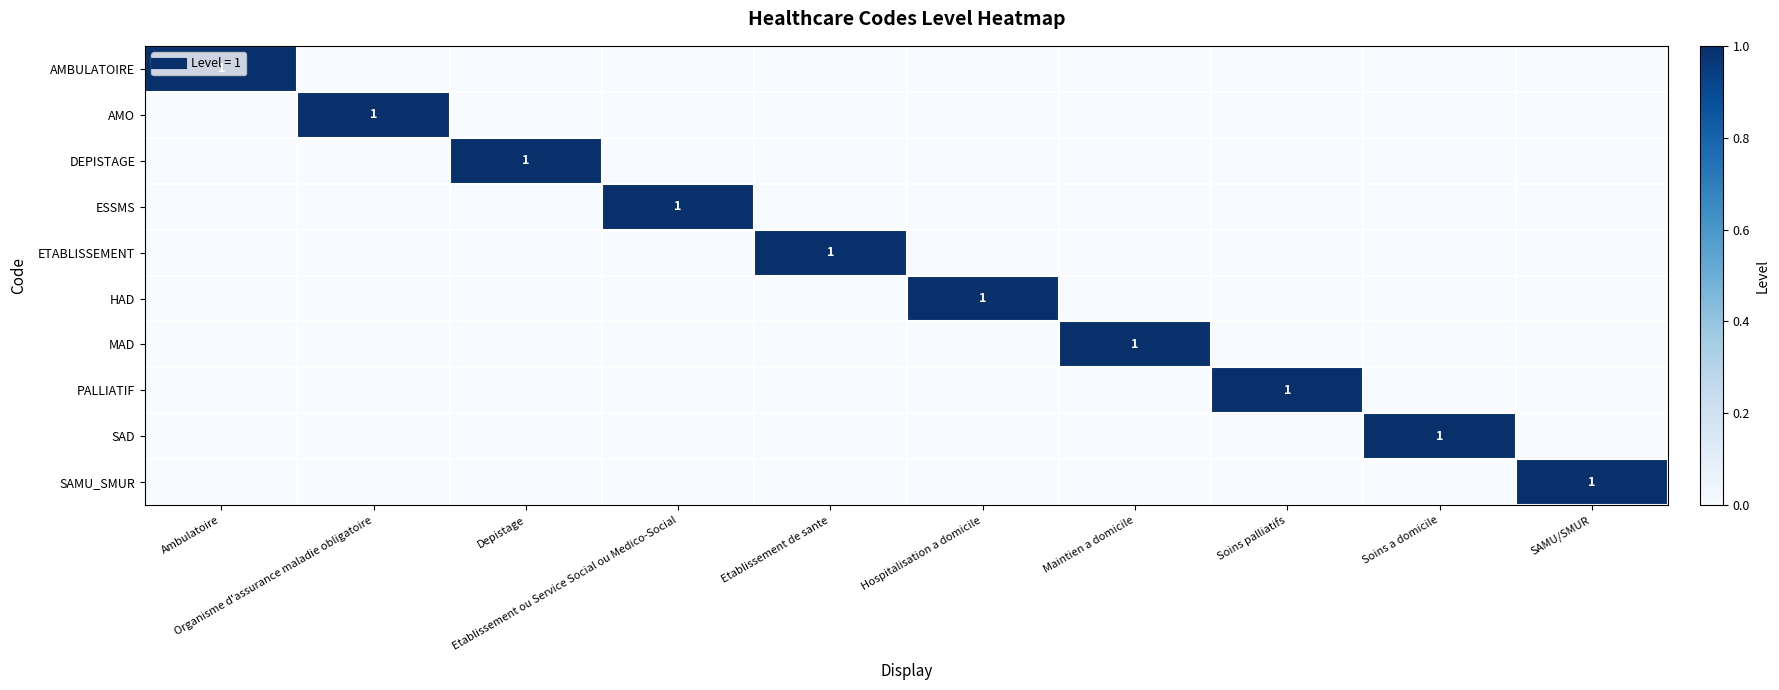

What is the difference between the maximum and second lowest values in the AMBULATOIRE series?

1